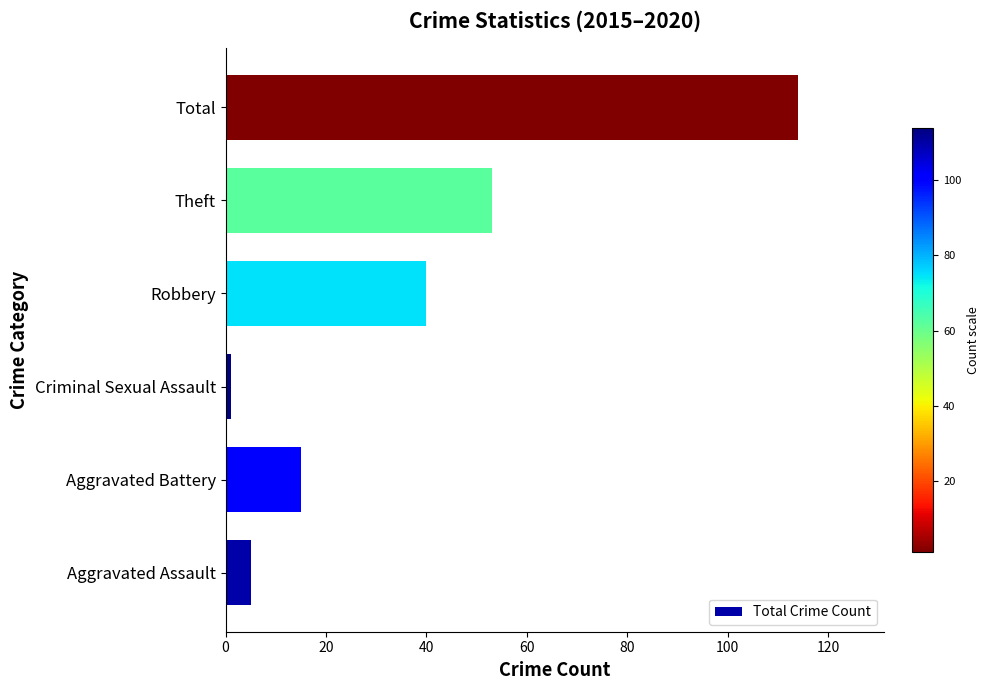

Rank the categories by value from highest to lowest.

Total, Theft, Robbery, Aggravated Battery, Aggravated Assault, Criminal Sexual Assault